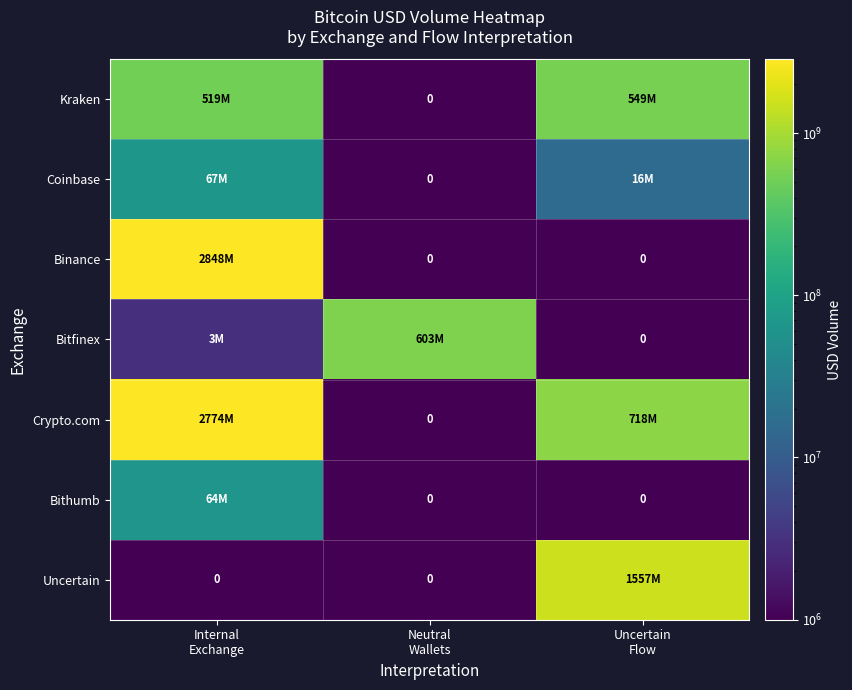

What is the sum of all Bithumb values?

64129387.5